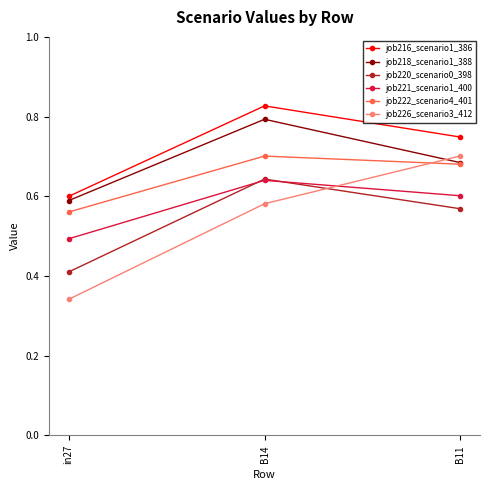

Which category has the highest value in the job221_scenario1_400 series?

B14